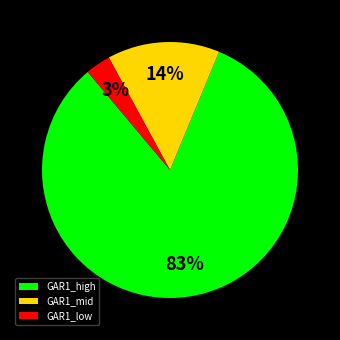

How many segments does this pie chart have?

3